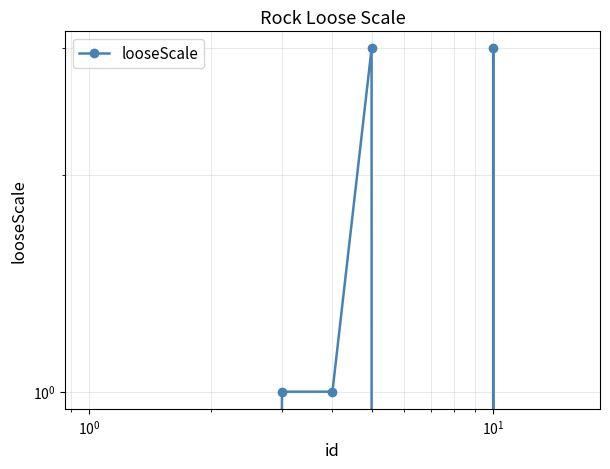

True or false: the data shows -1 at $\mathdefault{10^{3}}$.

False